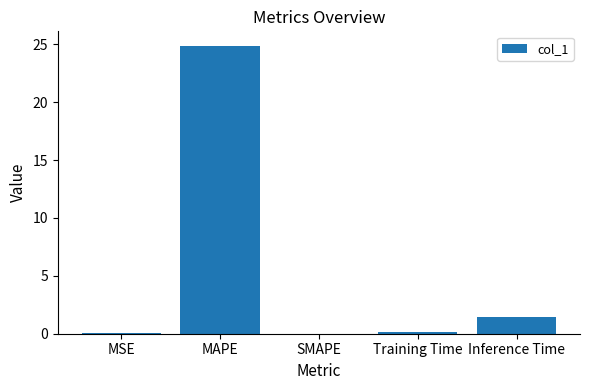

Where is the data nearest to the value 12?

Inference Time